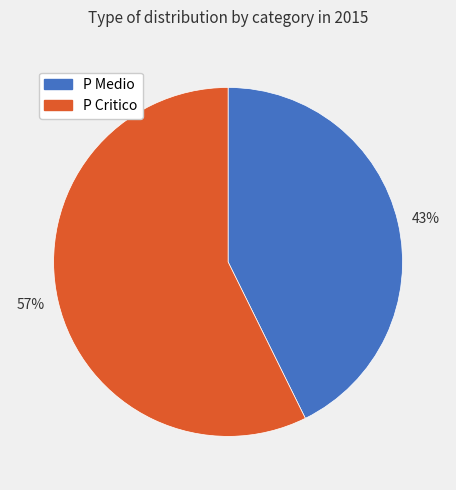

To the nearest percent, what is the average slice percentage?

50%